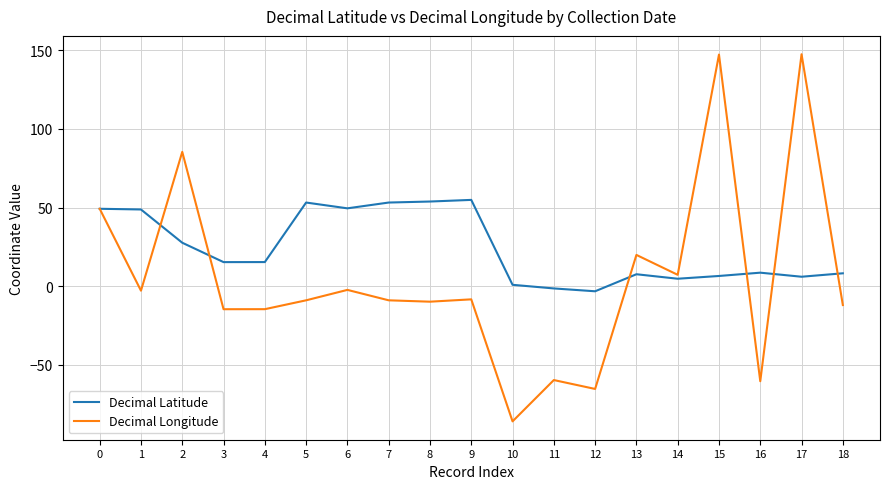

How many interior local valleys does the Decimal Longitude series have?

7